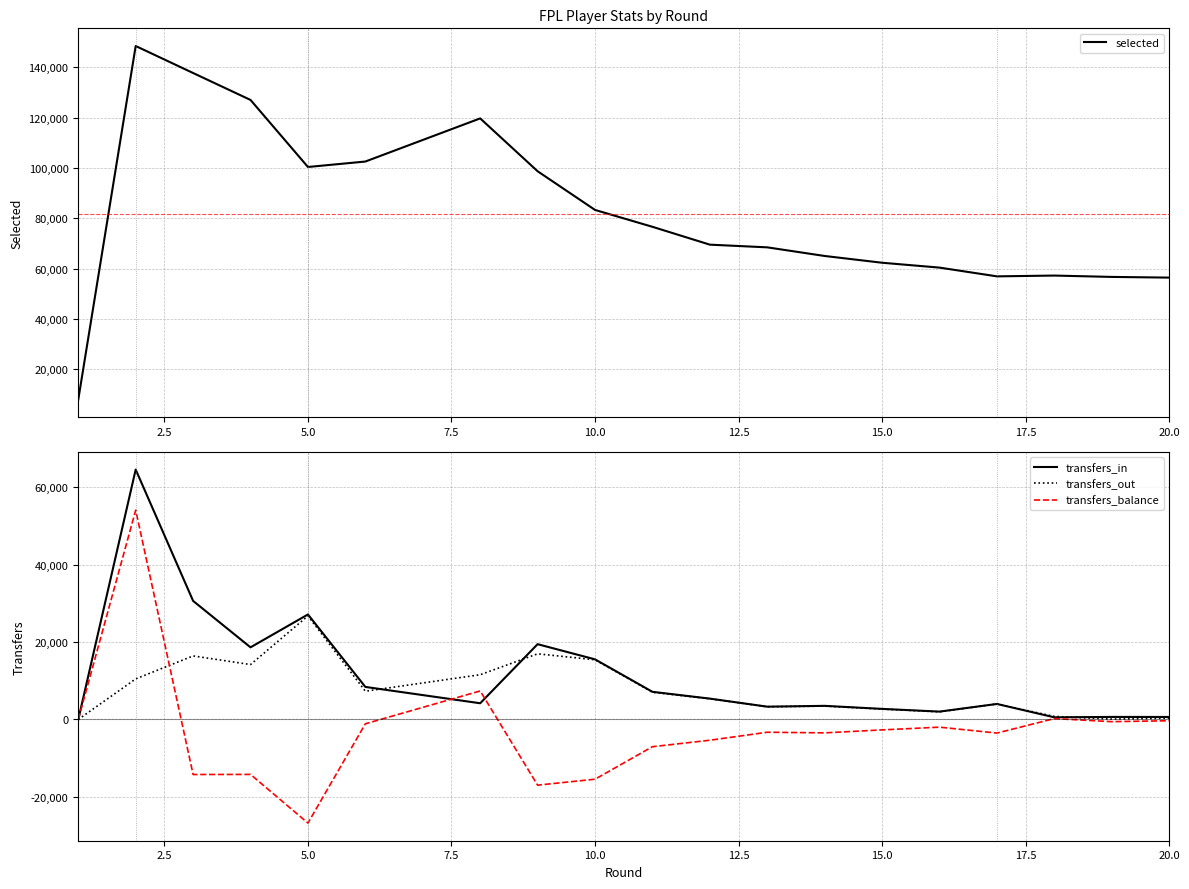

Is the value of transfers_in at 10.0 greater than the value of transfers_out at 5.0?

No